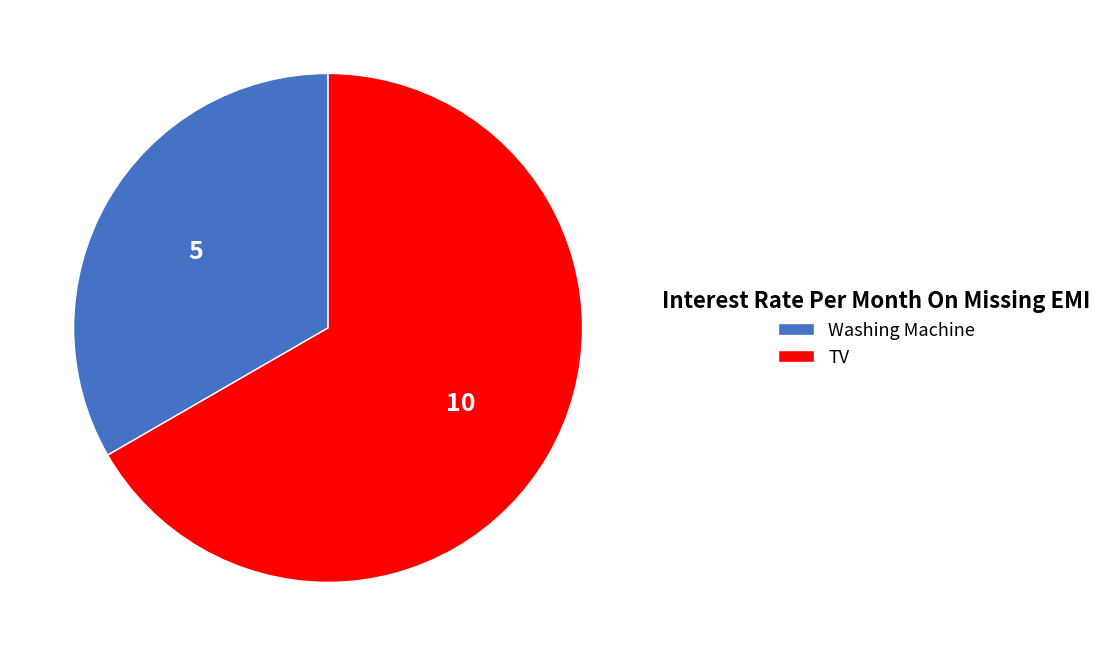

Is the sum of Washing Machine and TV greater than half?

Yes